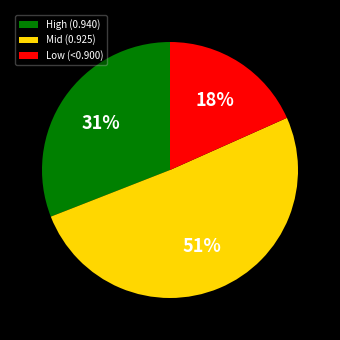

Approximately how many times larger is the value at Mid (0.925) compared to High (0.940)?

1.6